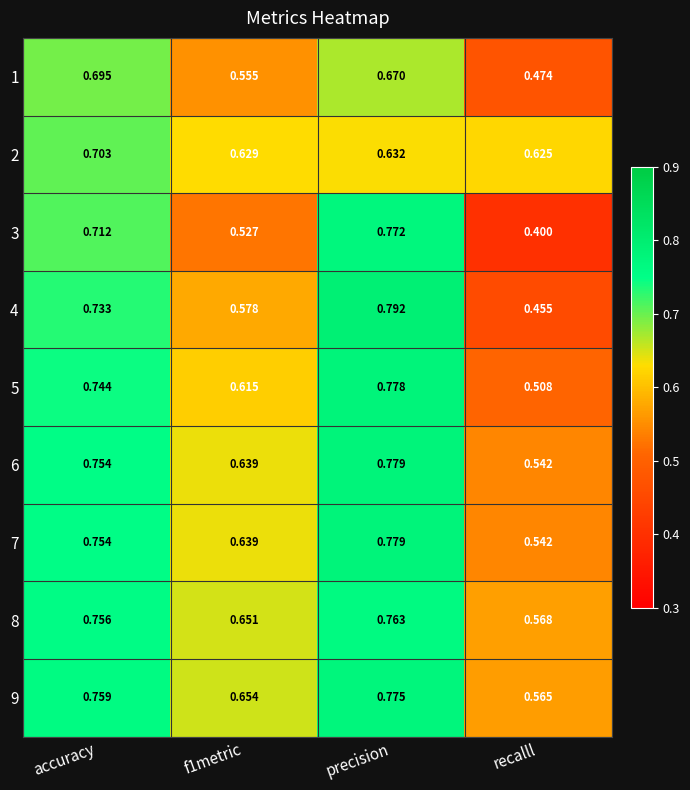

At how many categories does at least one series exceed 0?

4